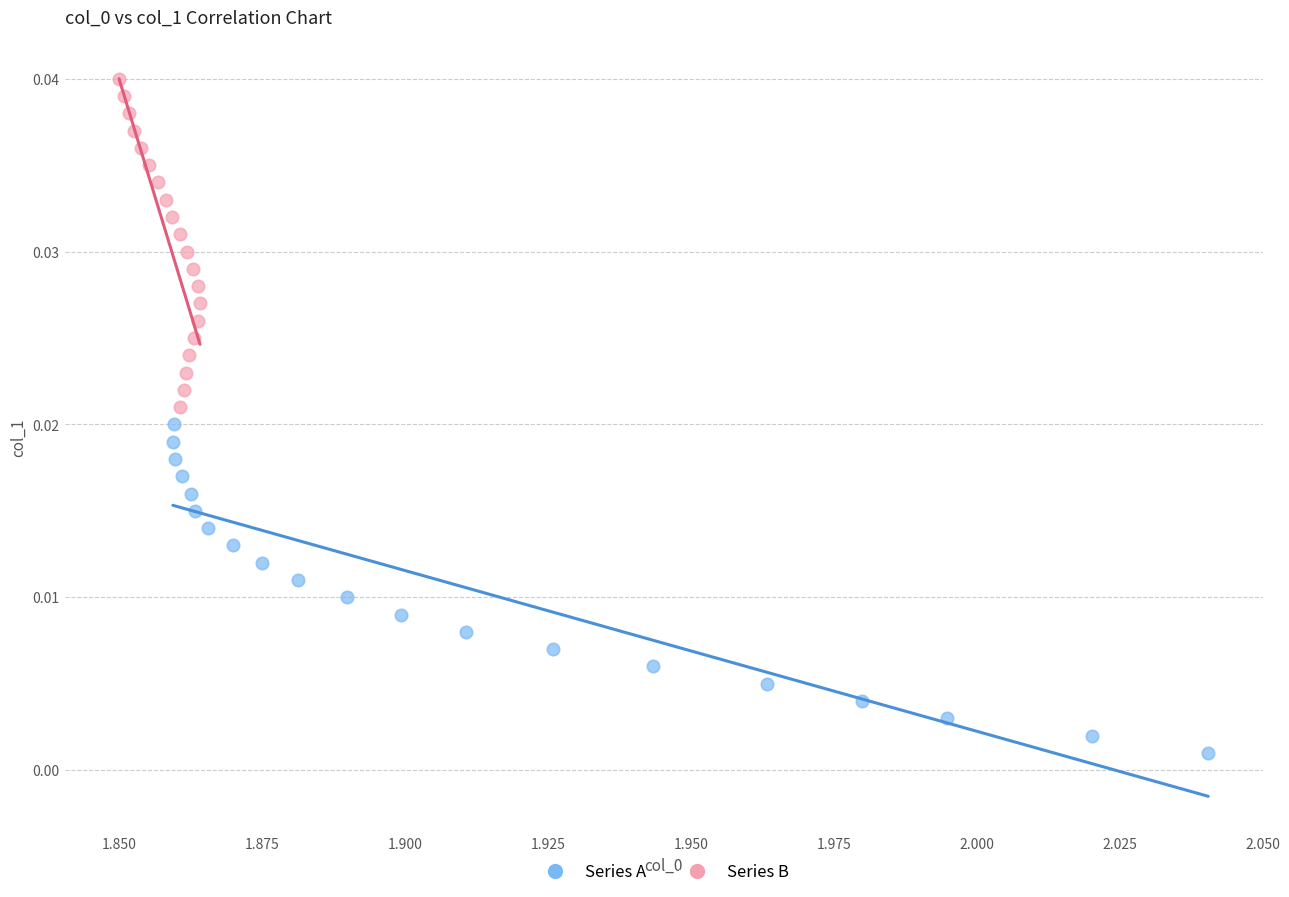

What are all the series names shown in the legend?

Series A, Series B